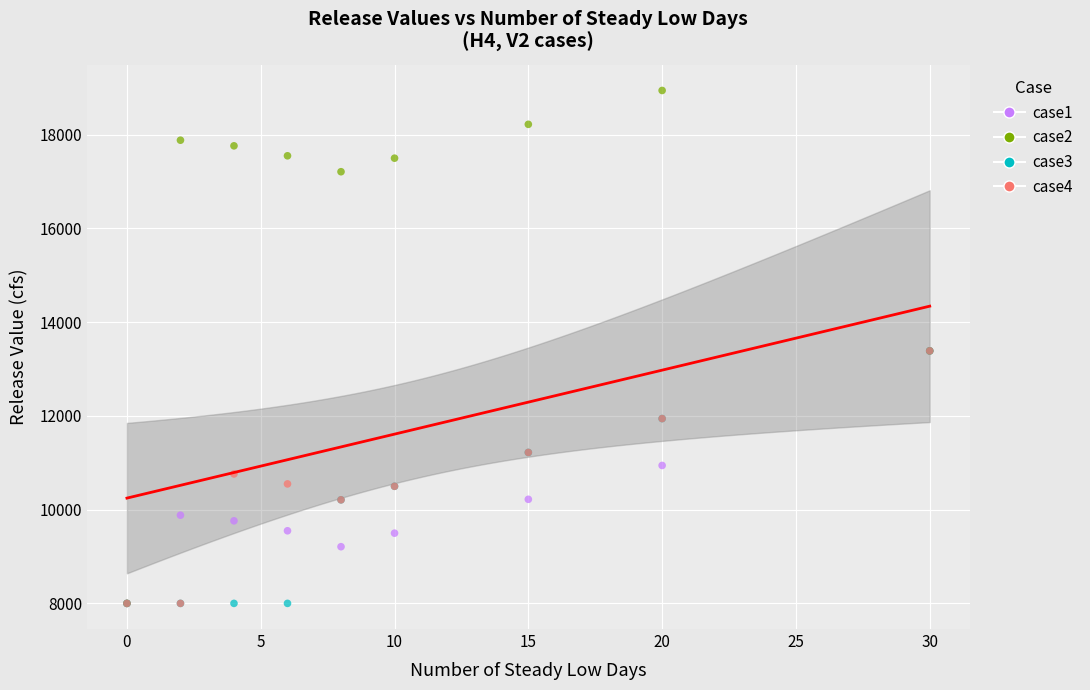

What are all the series names shown in the legend?

case1, case2, case3, case4